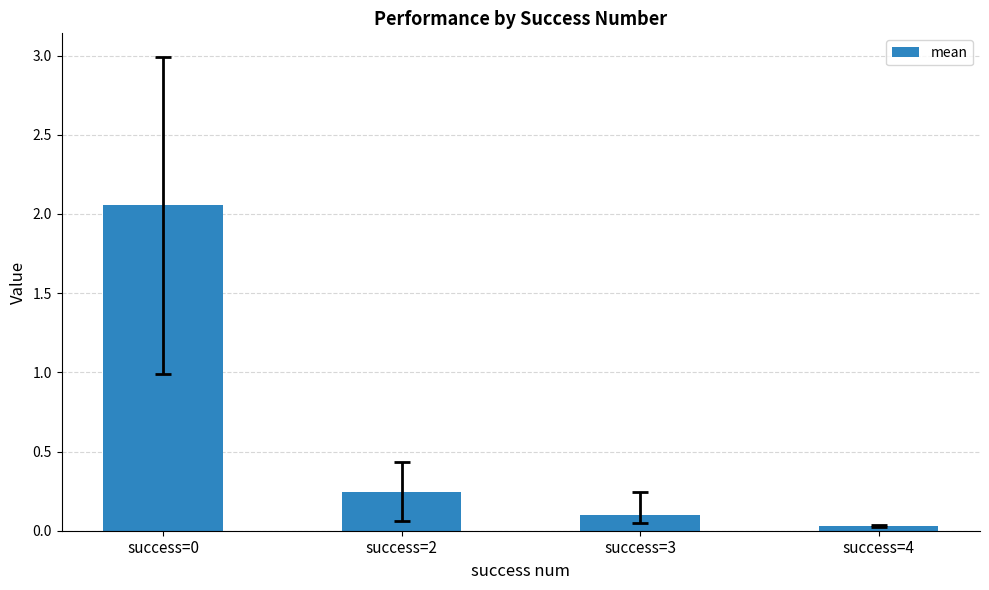

What is the difference between the maximum and minimum values?

2.0